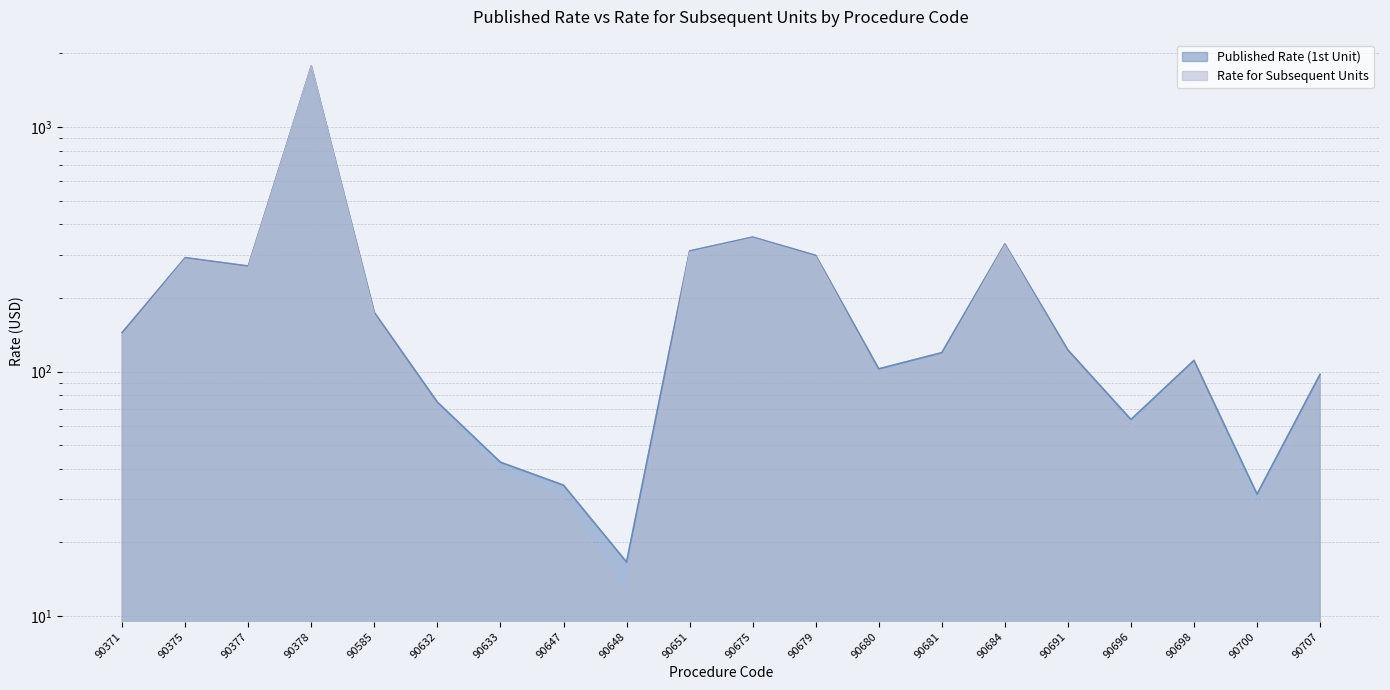

Which category has the highest value in the Published Rate (1st Unit) series?

90378